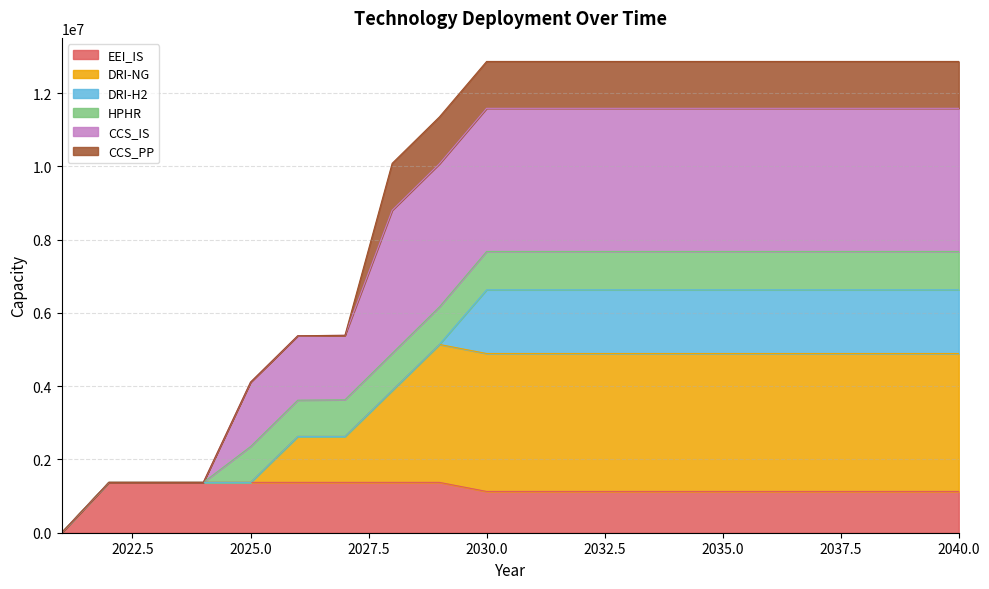

Where is the first local maximum for CCS_IS?

2030